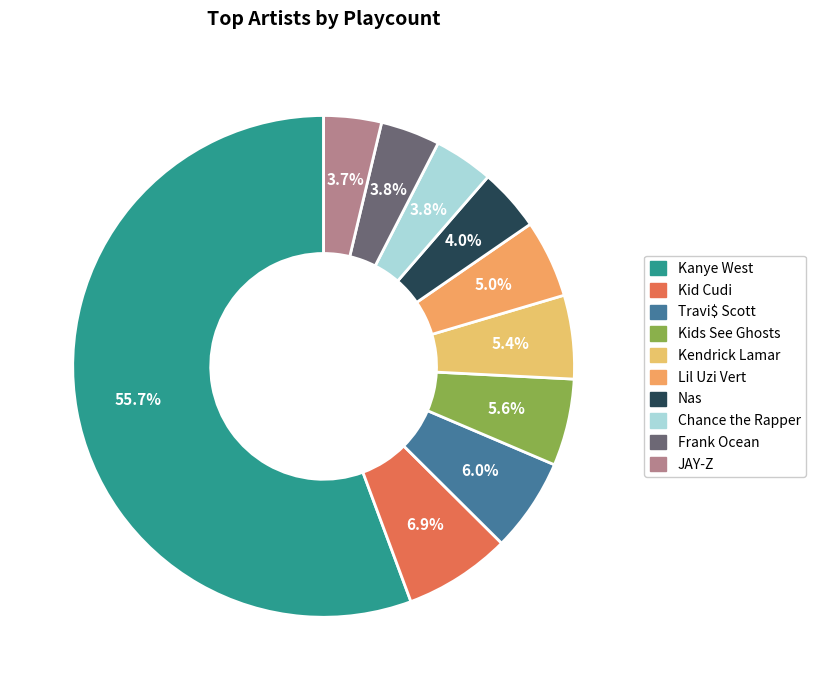

To the nearest percent, what is the combined percentage of JAY-Z and Kendrick Lamar?

9%